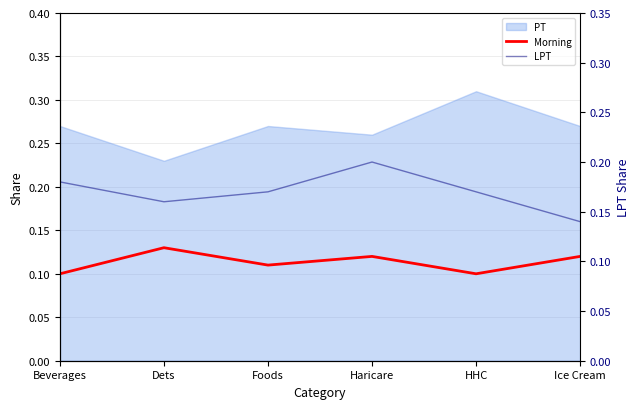

Read the LPT value at Dets.

0.2